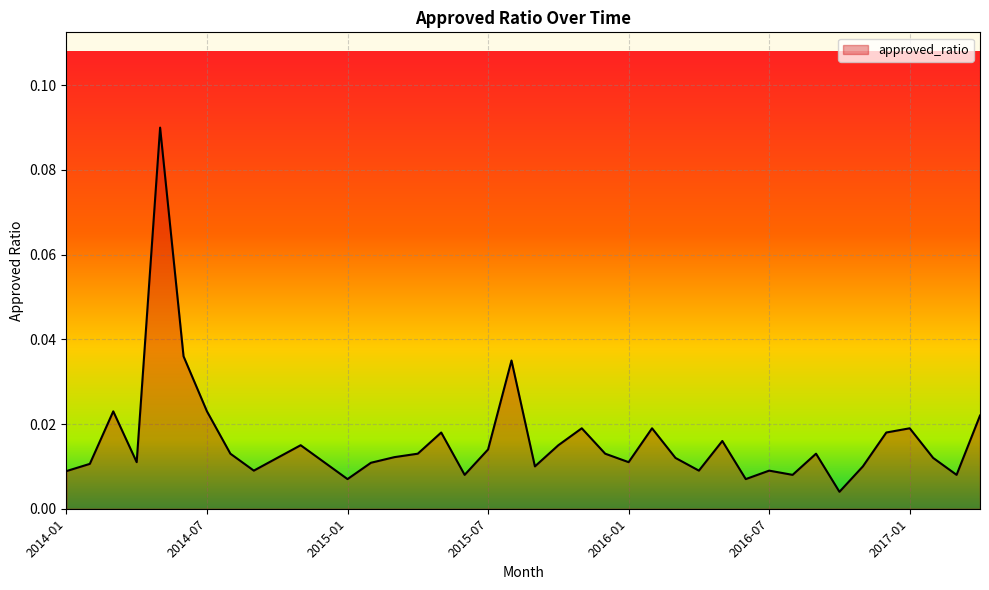

At which category does the chart reach its peak across all series?

2014-05